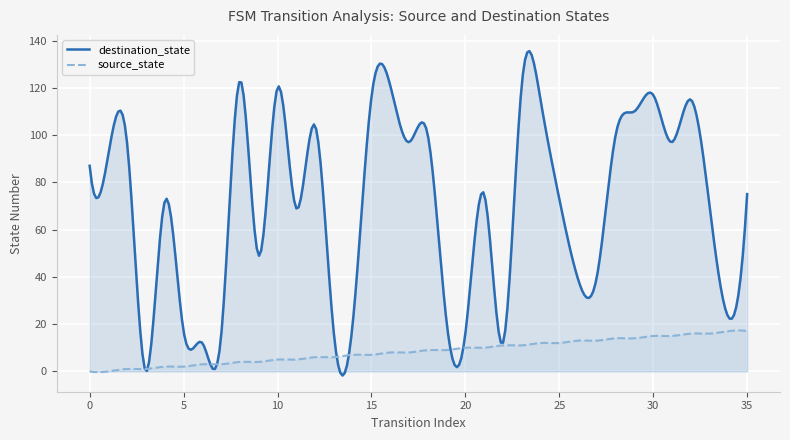

In destination_state, how many points are higher than both neighbors (excluding endpoints)?

13